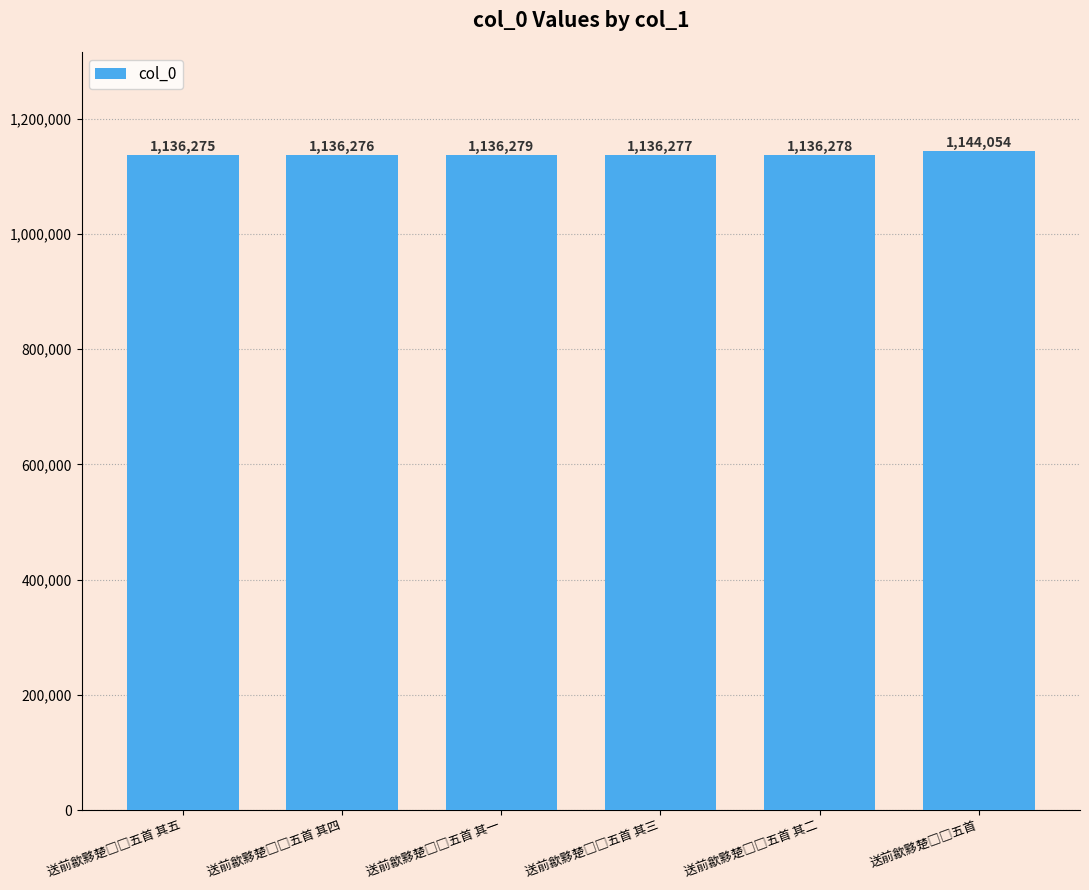

What is the average value?

1137573